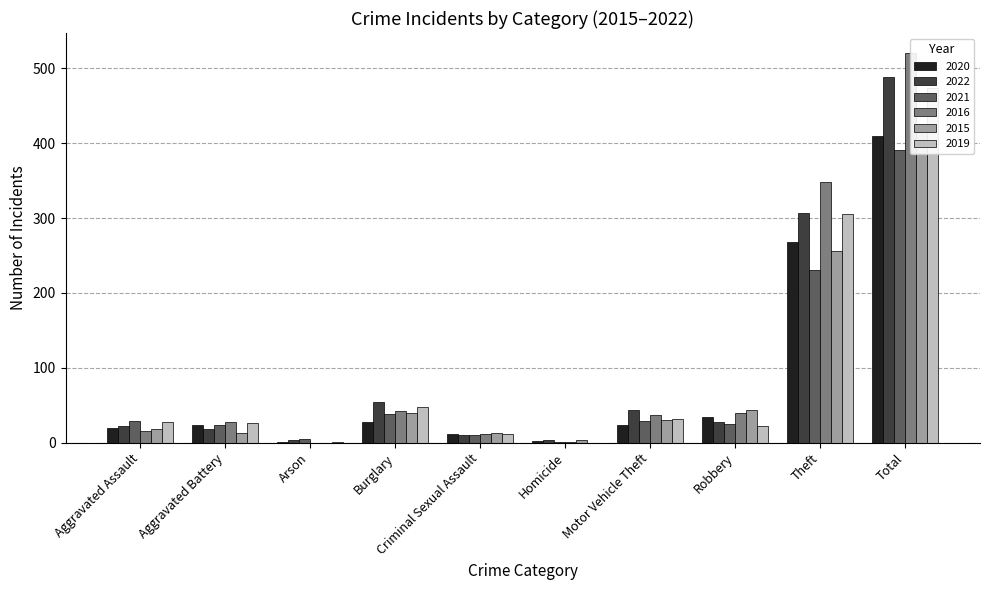

List the series in order of their peak value, highest first.

2016, 2022, 2019, 2015, 2020, 2021